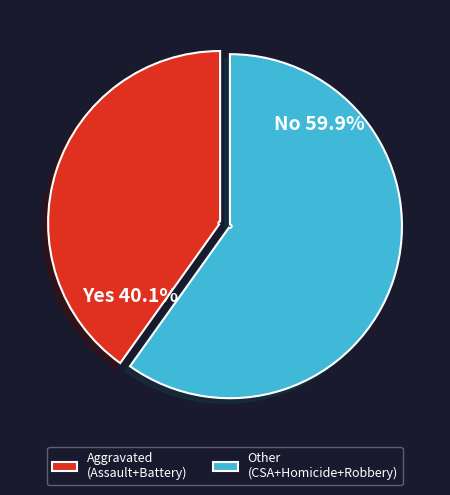

Is there any slice that represents more than half of the pie?

Yes